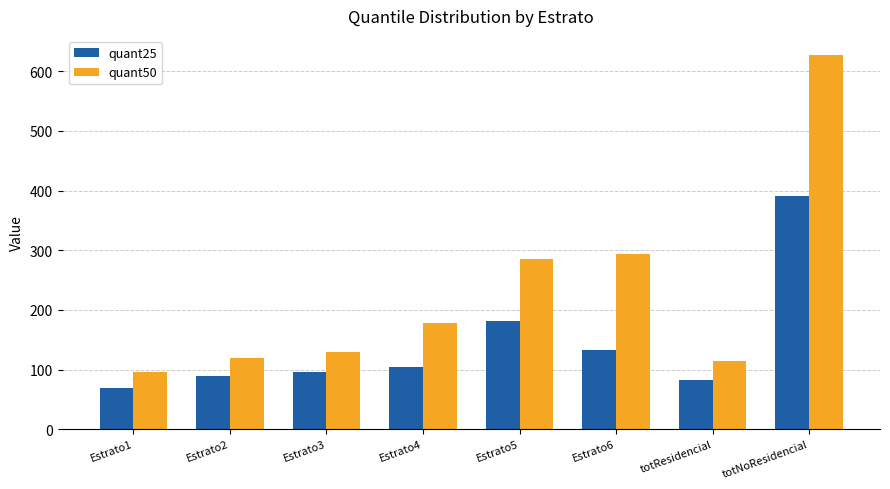

What is the difference between the quant50 values at totNoResidencial and totResidencial?

513.9